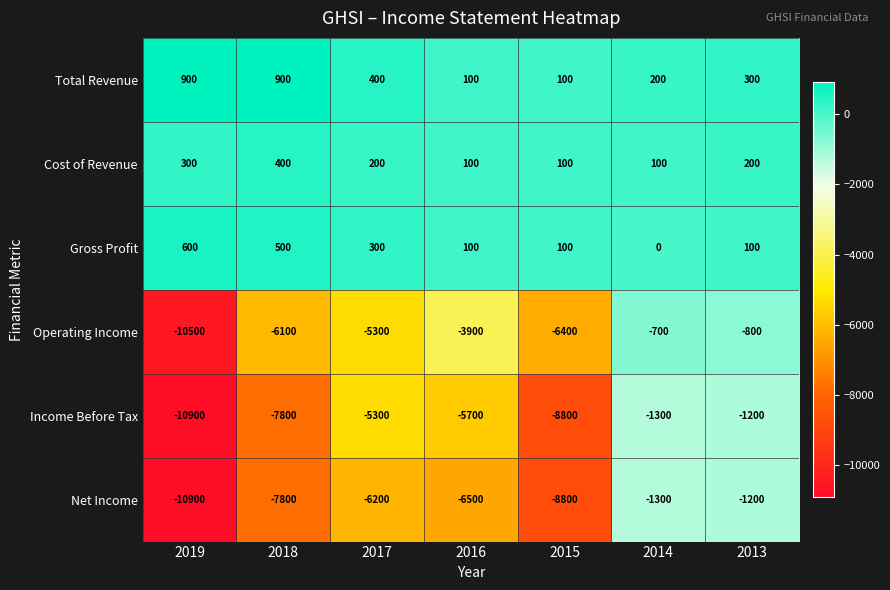

What is the approximate value of Net Income at 2014, to the nearest 100?

-1300